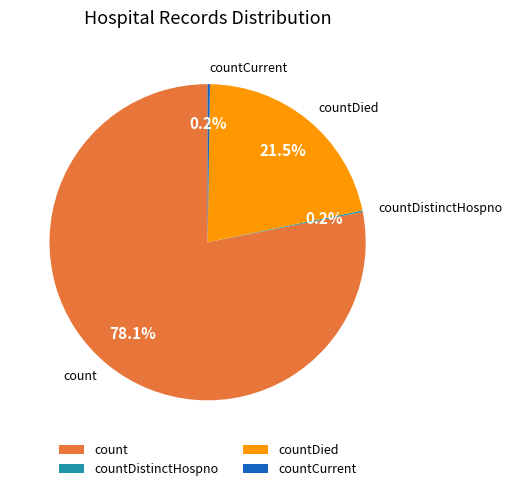

What is the largest slice in the pie chart?

count